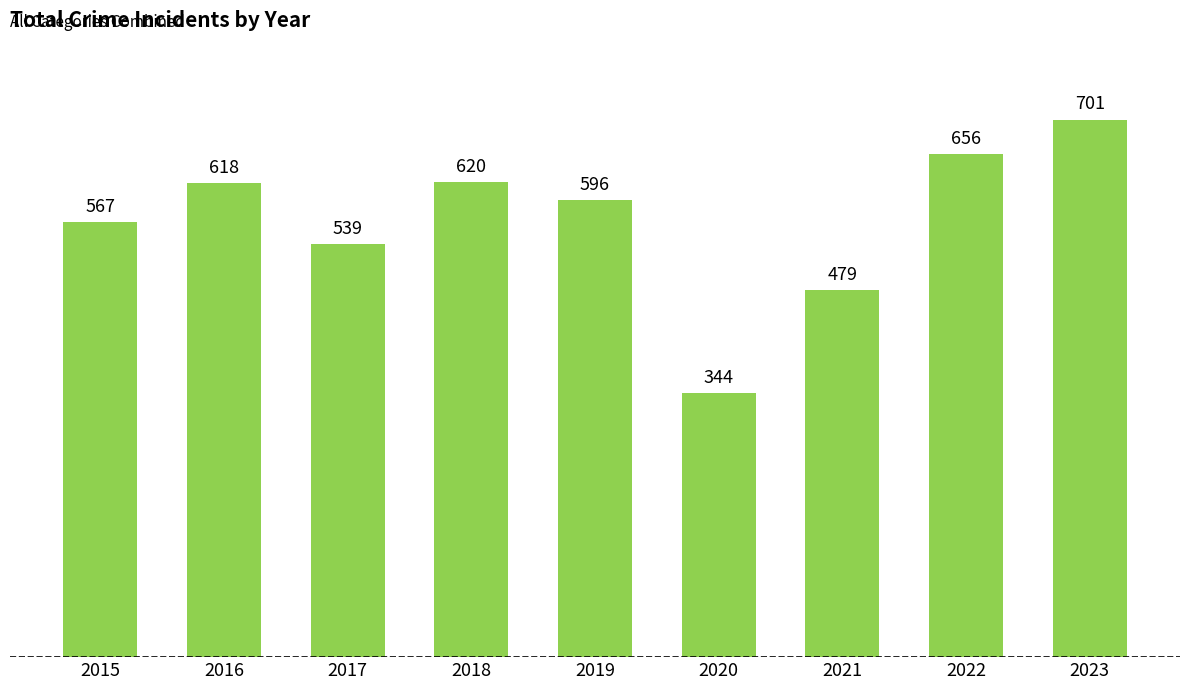

What is the minimum value shown in the chart?

344